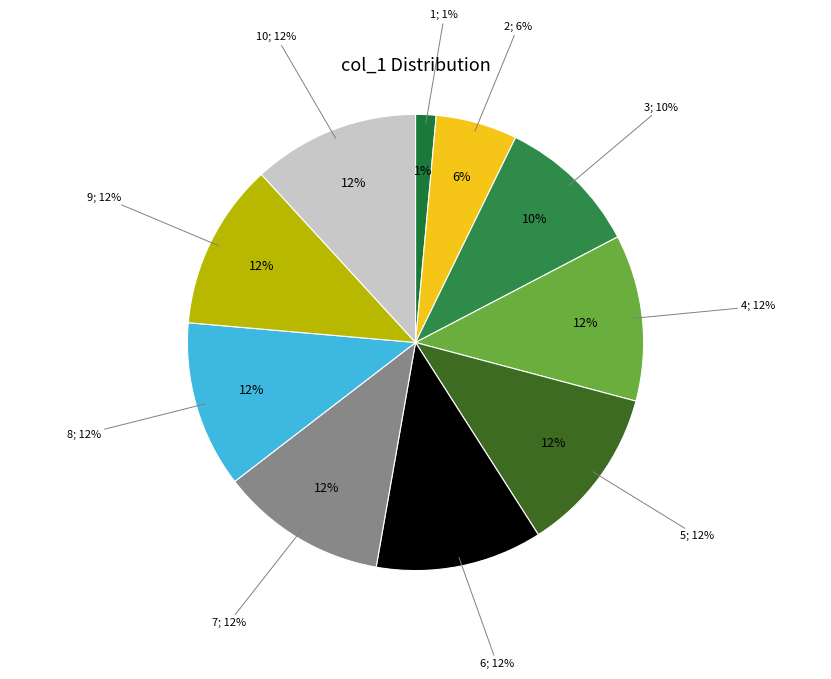

Does 8 represent more than half of the total?

No